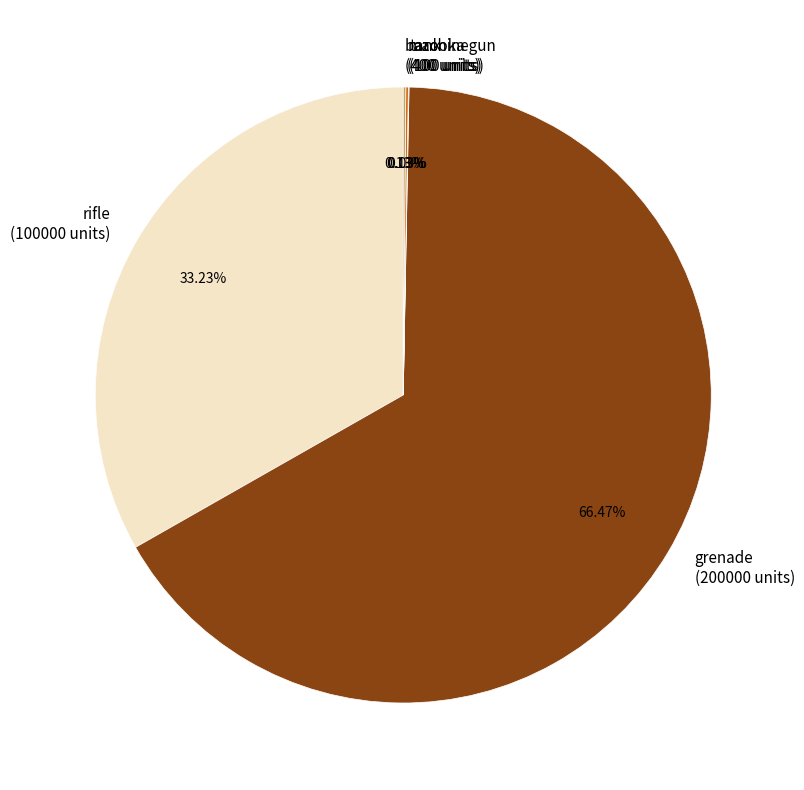

Does rifle (100000 units) represent more than half of the total?

No